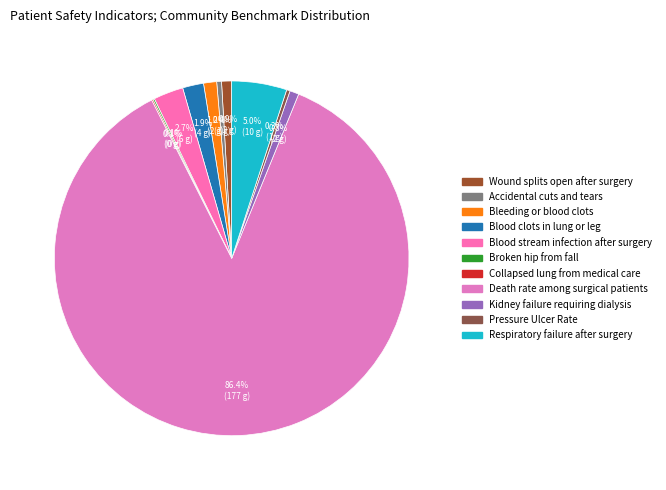

To the nearest percent, what is the difference between the largest and smallest slice percentages?

86%